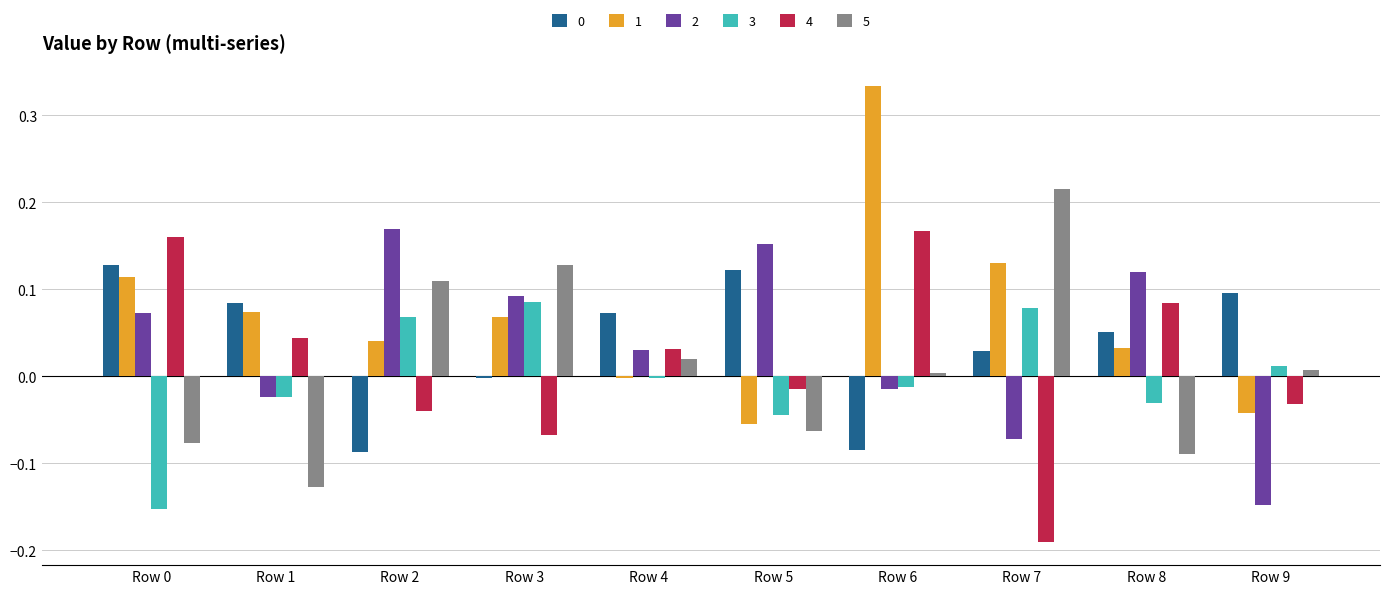

Is it true that 4 equals 0.1 at Row 1?

False